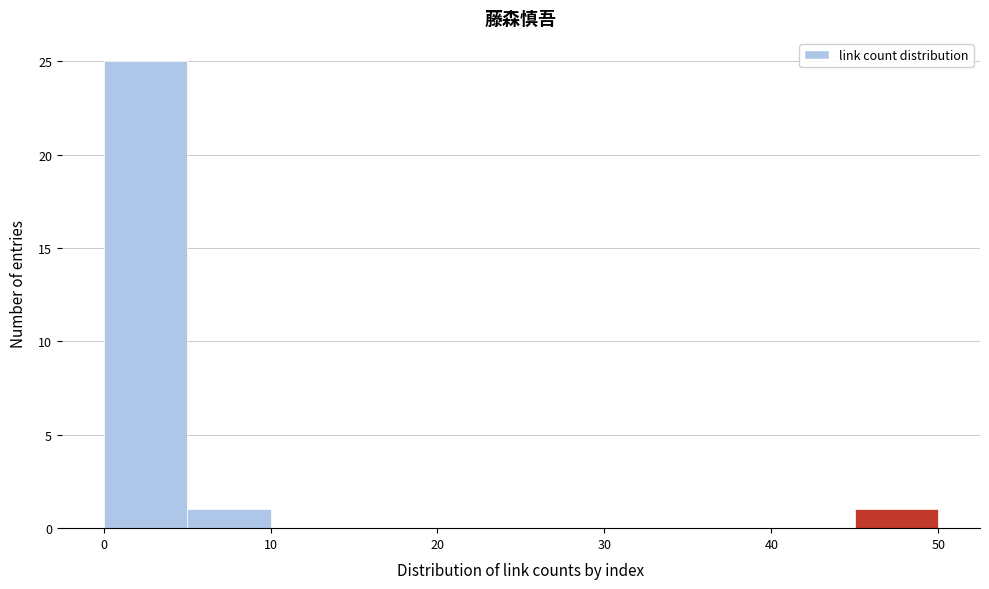

How tall is the bar that spans 0 to 5 on the x-axis? The values are not printed on the chart, so give them approximately, as read against the axis.

25